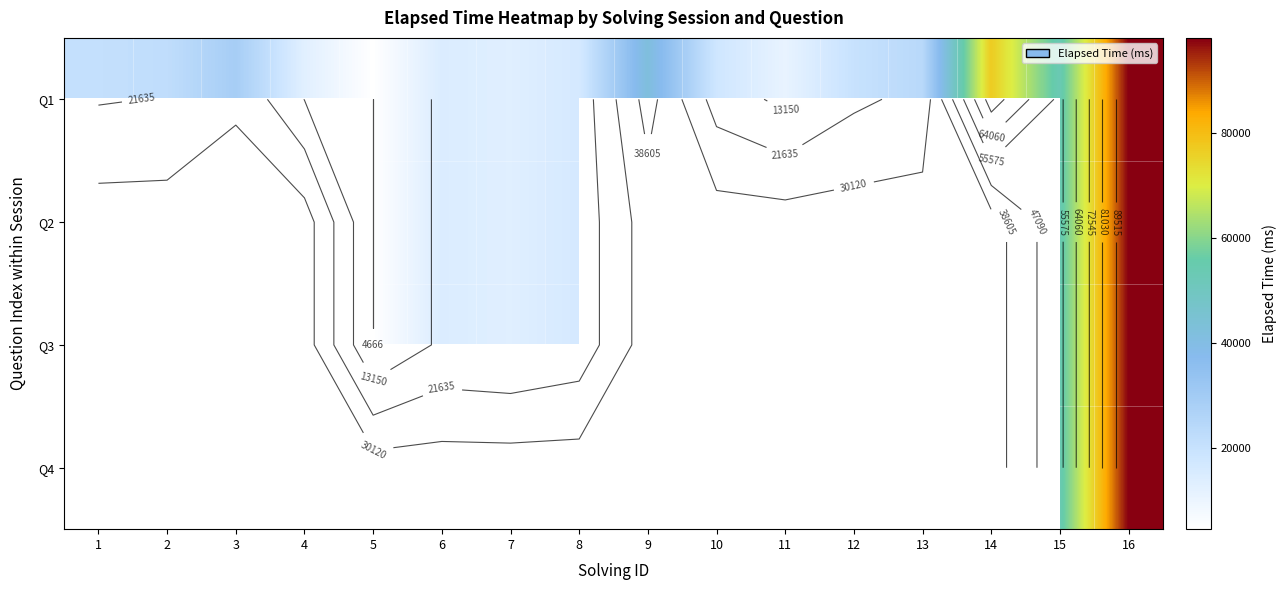

Is the value of Q2 at 9 greater than the value of Q4 at 7?

No